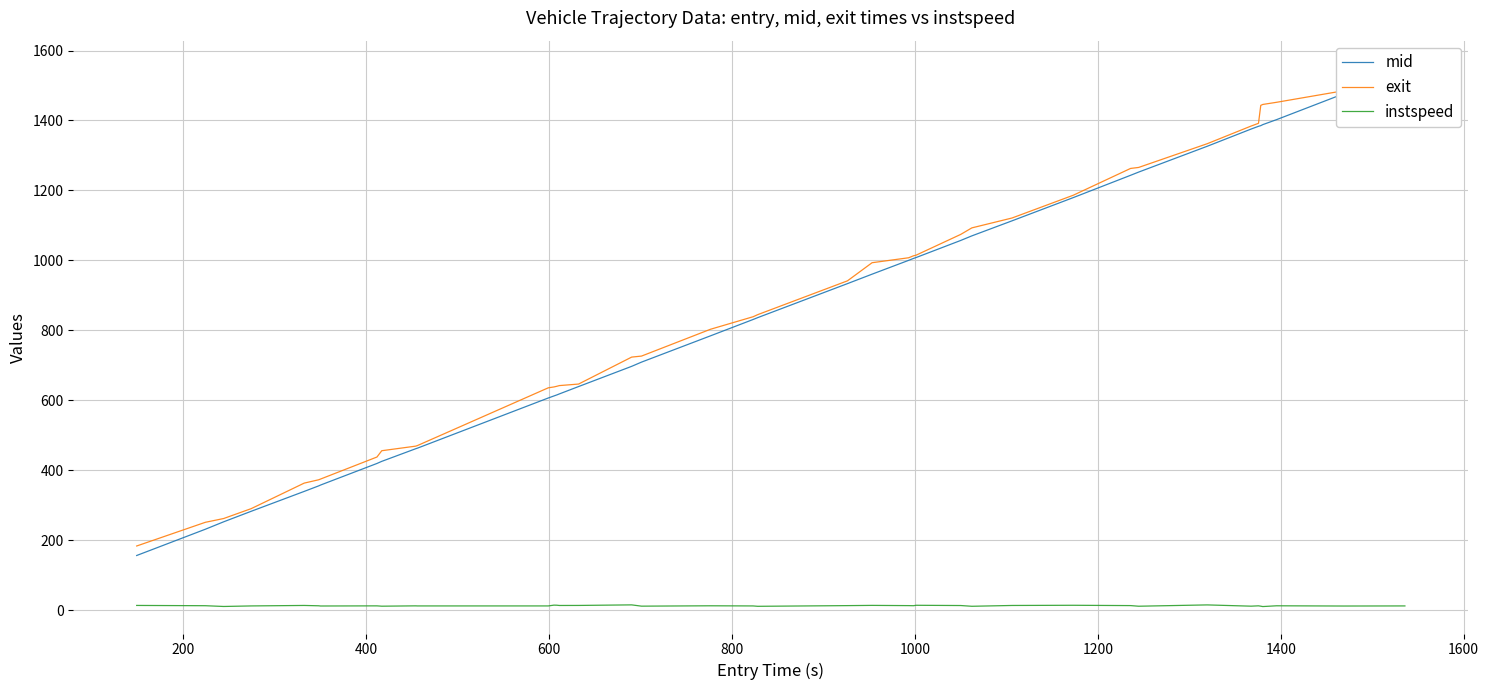

How many categories are shown in the chart?

40